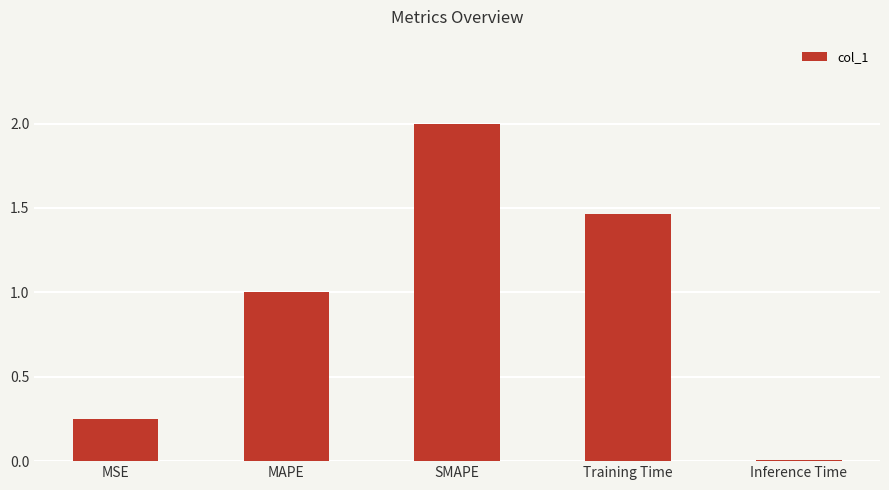

How many series are shown in this chart?

1